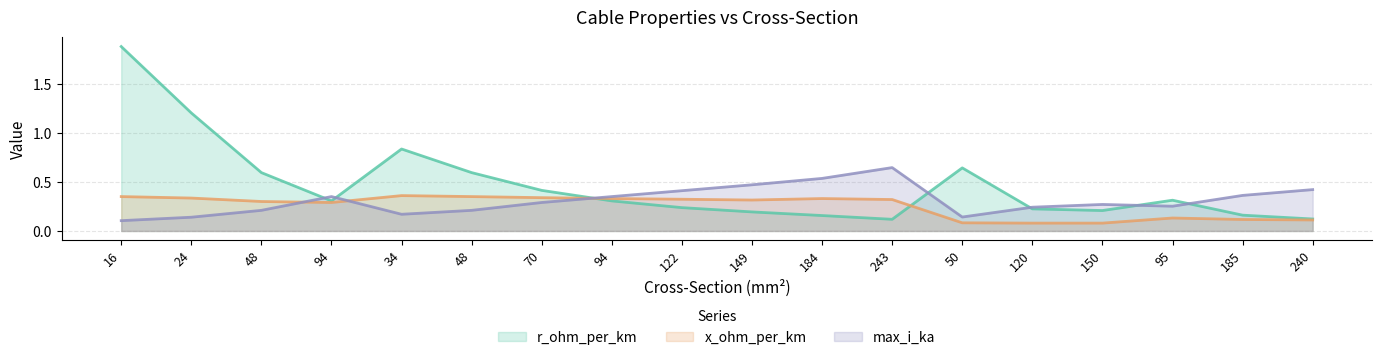

What is the label of the 15th point from the right?

94